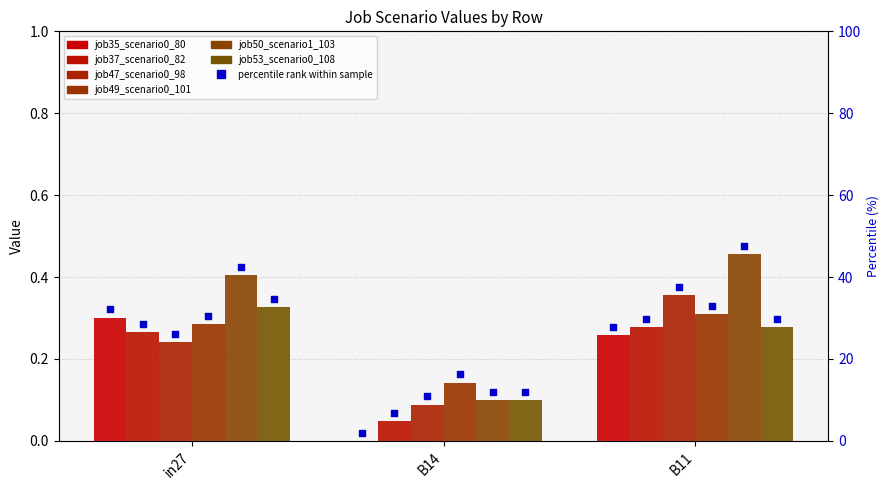

Which series reaches the maximum Y coordinate?

job50_scenario1_103